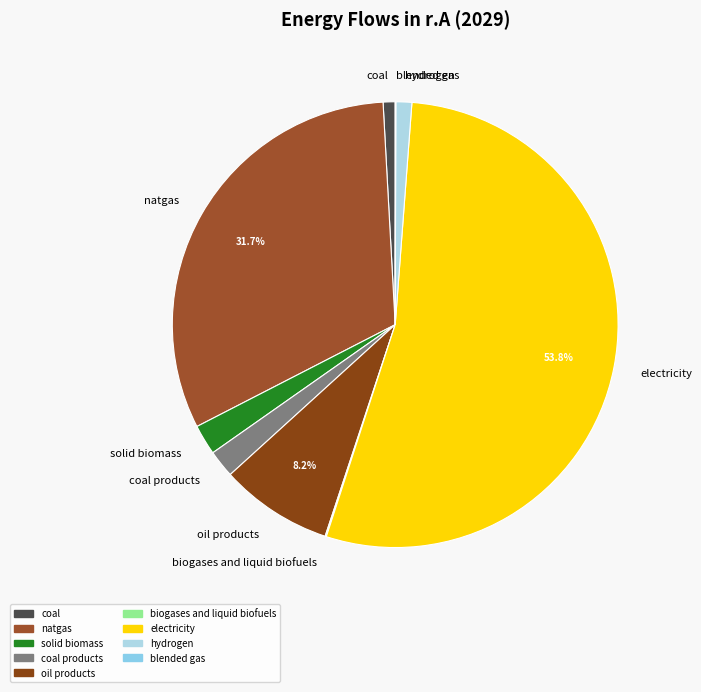

Which category has the biggest portion of the pie?

electricity